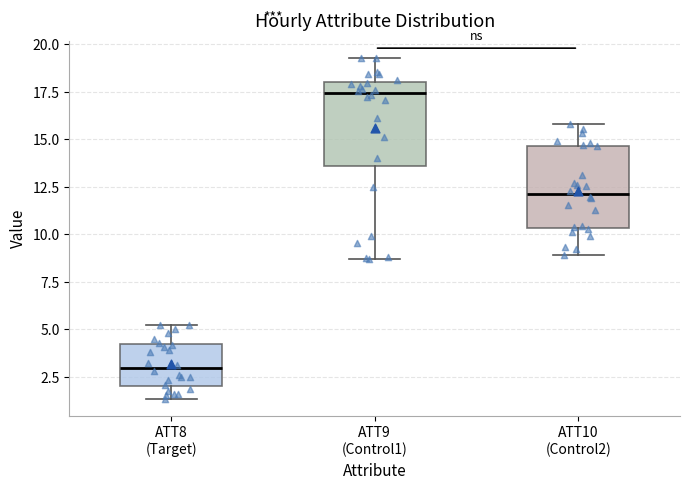

Where does the upper whisker of the box for ATT9 (Control1) end on the y-axis? The values are not printed on the chart, so give them approximately, as read against the axis.

19.5